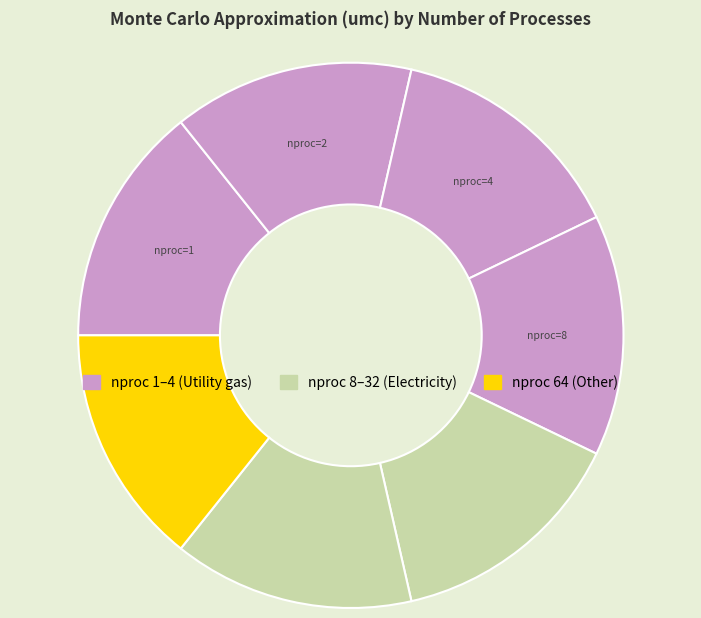

Which category has the biggest portion of the pie?

4